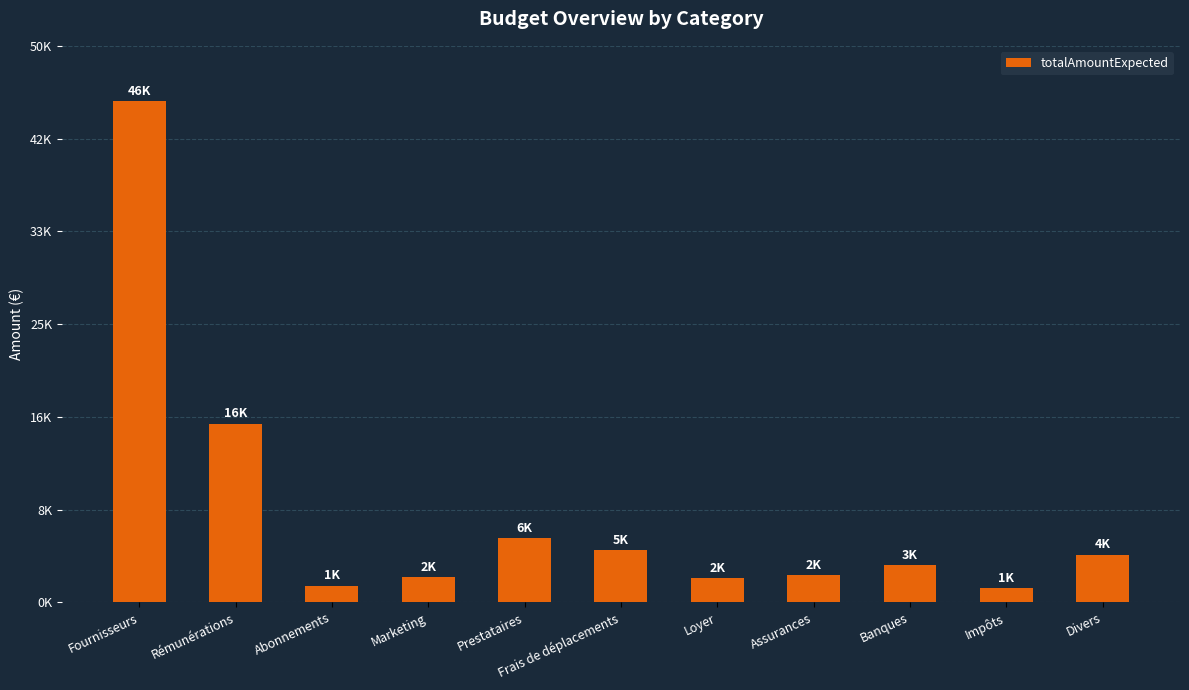

The value at Assurances is 2439. True or false?

True